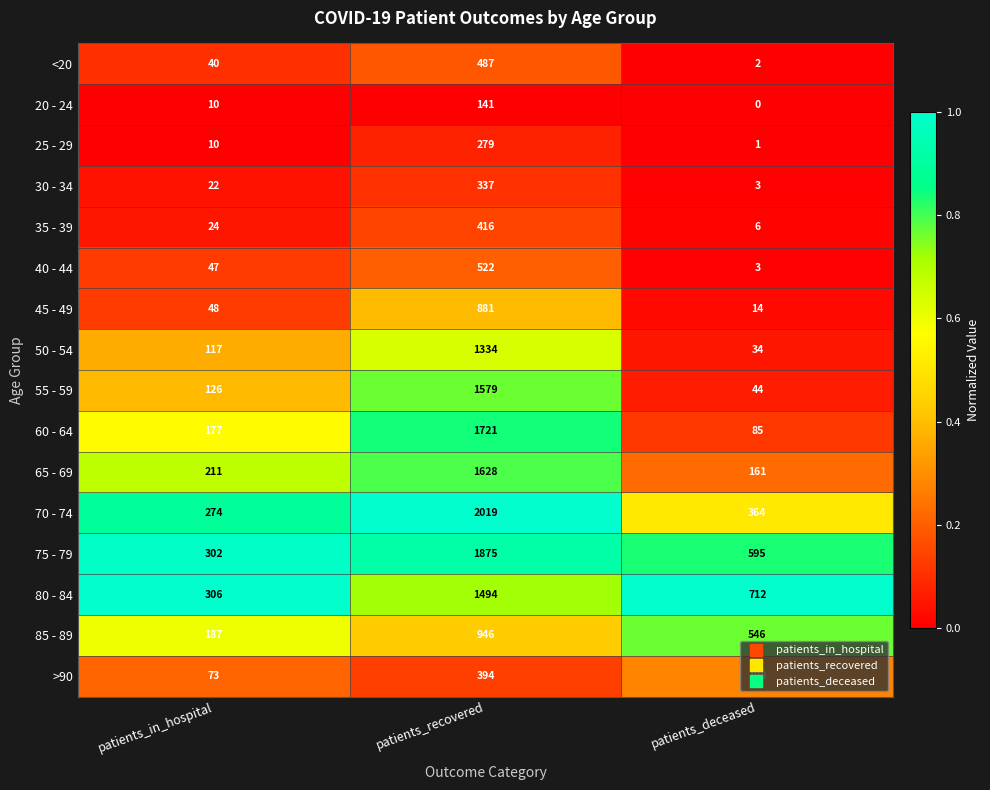

What is the difference between the 45 - 49 values at patients_recovered and patients_in_hospital?

833